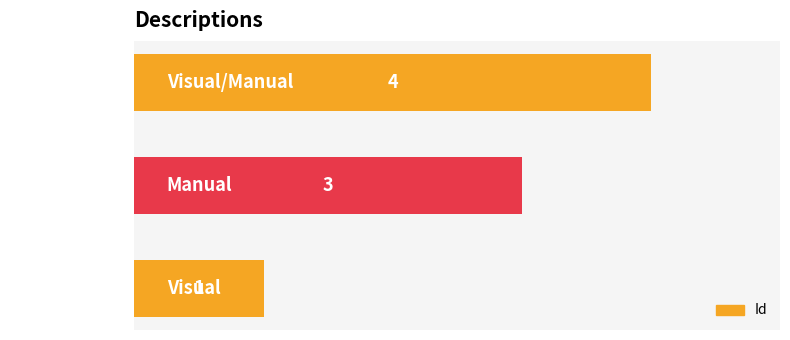

Which category has the highest value across all series?

Visual/Manual